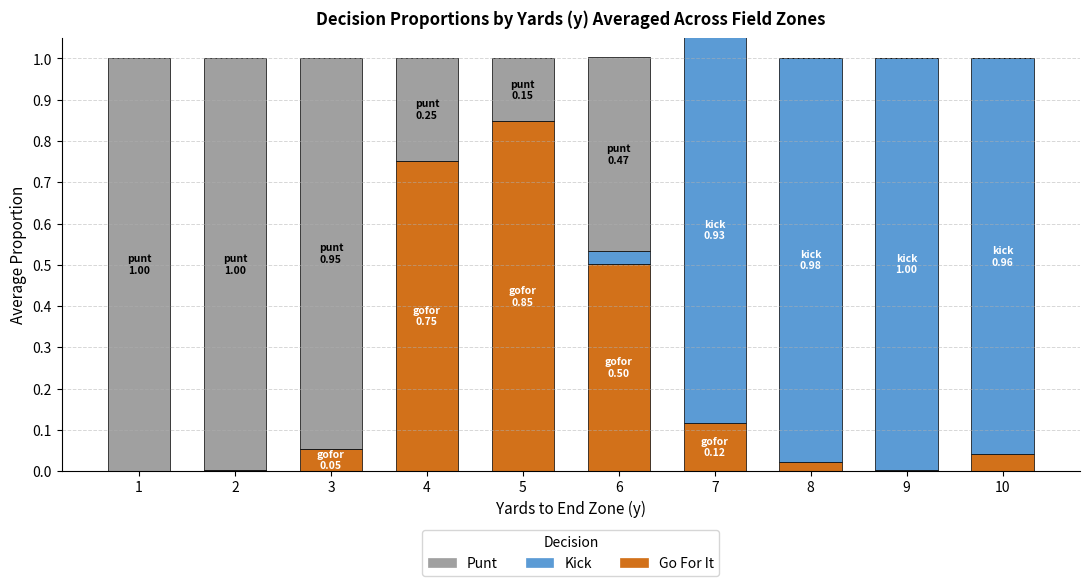

Reading right to left, transcribe all the data shown in this chart.

gofor: 0.0	0.0	0.0	0.1	0.5	0.8	0.8	0.1	0.0	0.0
kick: 1.0	1.0	1.0	0.9	0.0	0.0	0.0	0.0	0.0	0.0
punt: 0.0	0.0	0.0	0.0	0.5	0.2	0.2	0.9	1.0	1.0